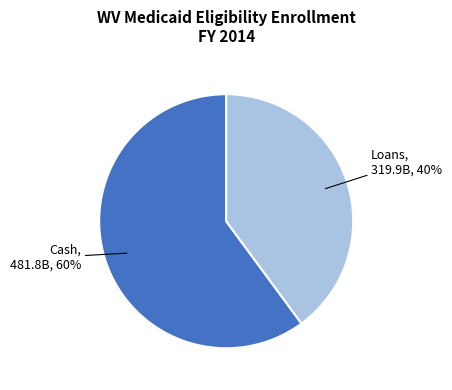

Is there any slice that represents more than half of the pie?

Yes